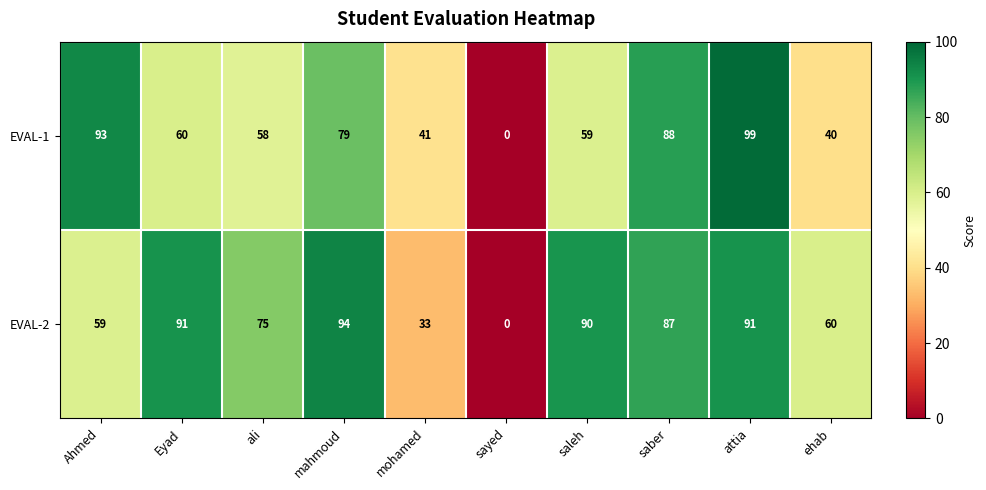

How many categories are shown in the chart?

10